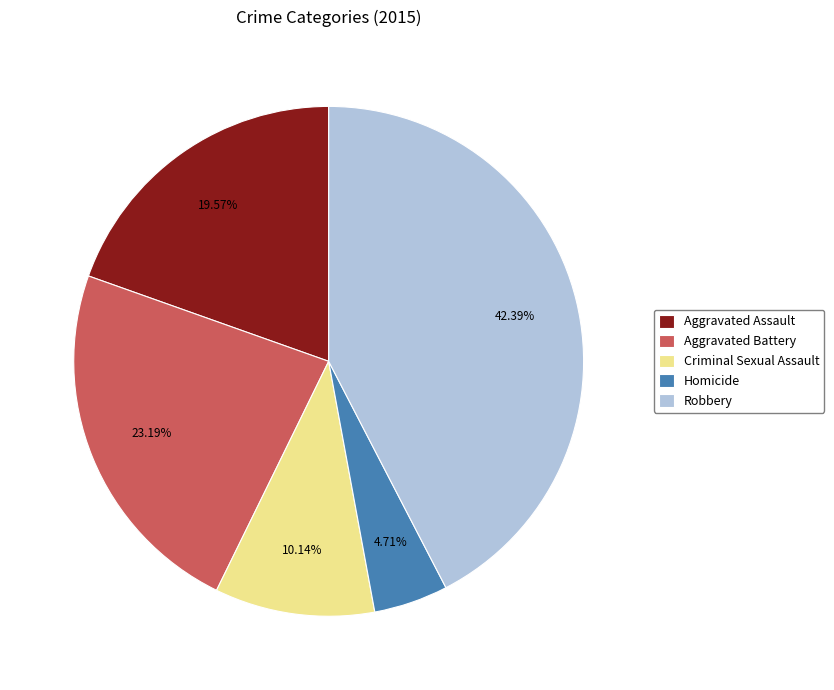

What is the largest slice in the pie chart?

Robbery